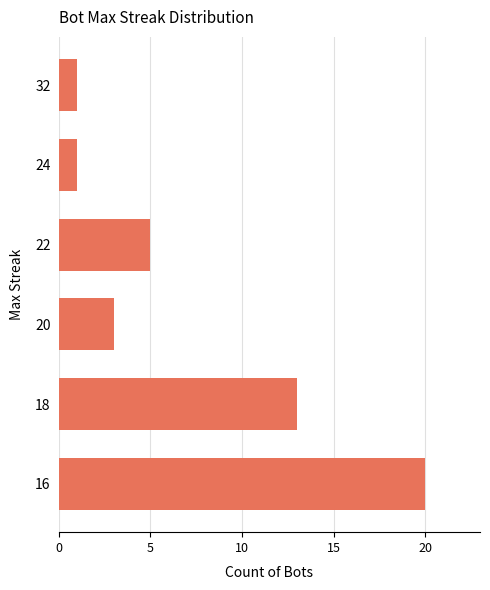

What is the sum of all values?

43